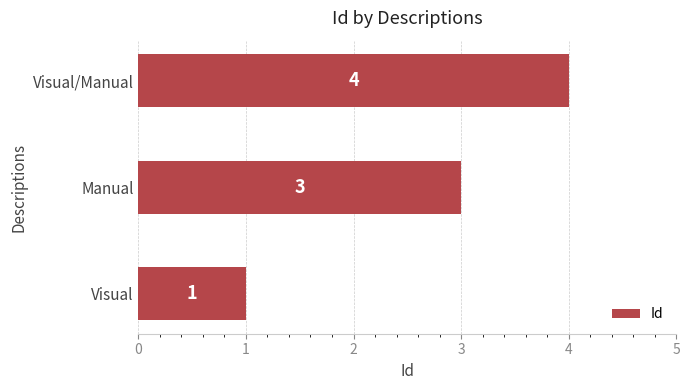

What is the sum of all values?

8